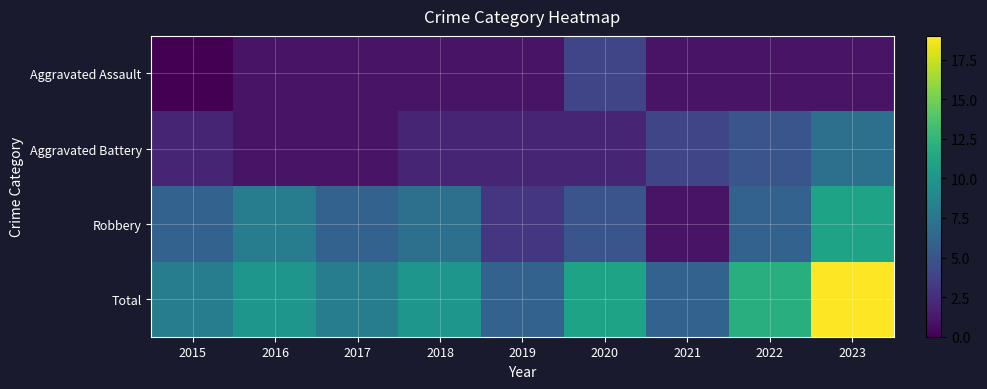

What is the difference between the highest and lowest values at 2015?

8